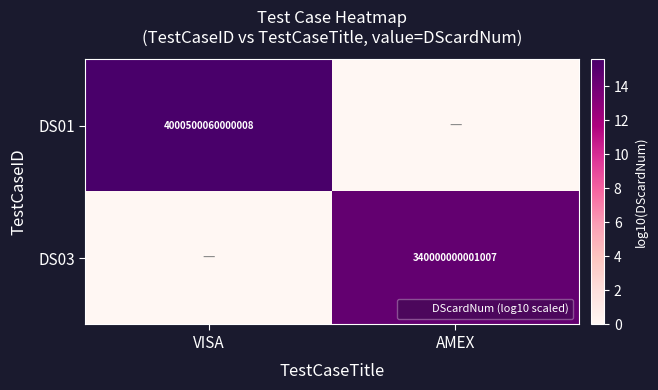

The value of DS03 at AMEX is 602549448462026. True or false?

False